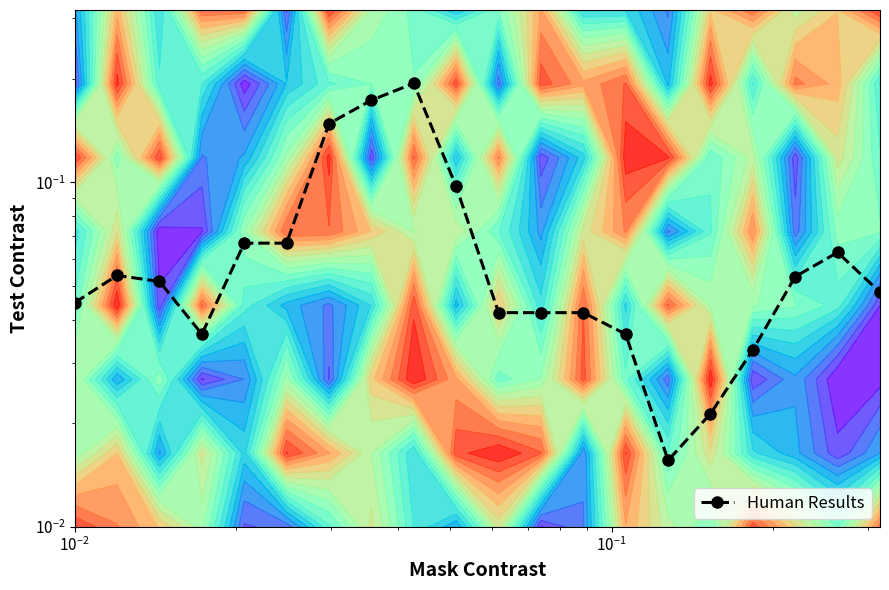

True or false: the data shows 0.0 at $\mathdefault{10^{-1}}$.

False